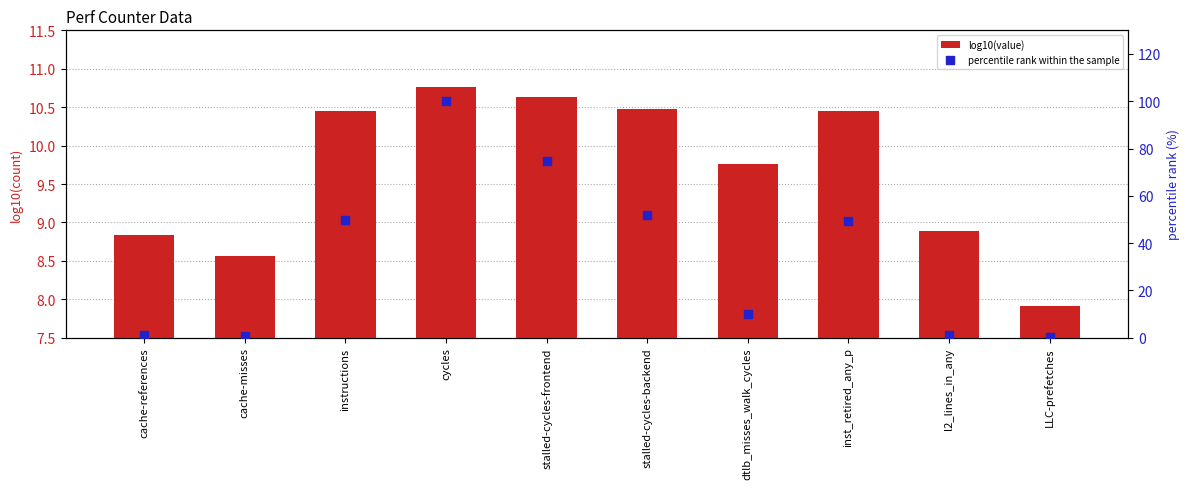

Which series has the largest total across all categories?

percentile rank within the sample